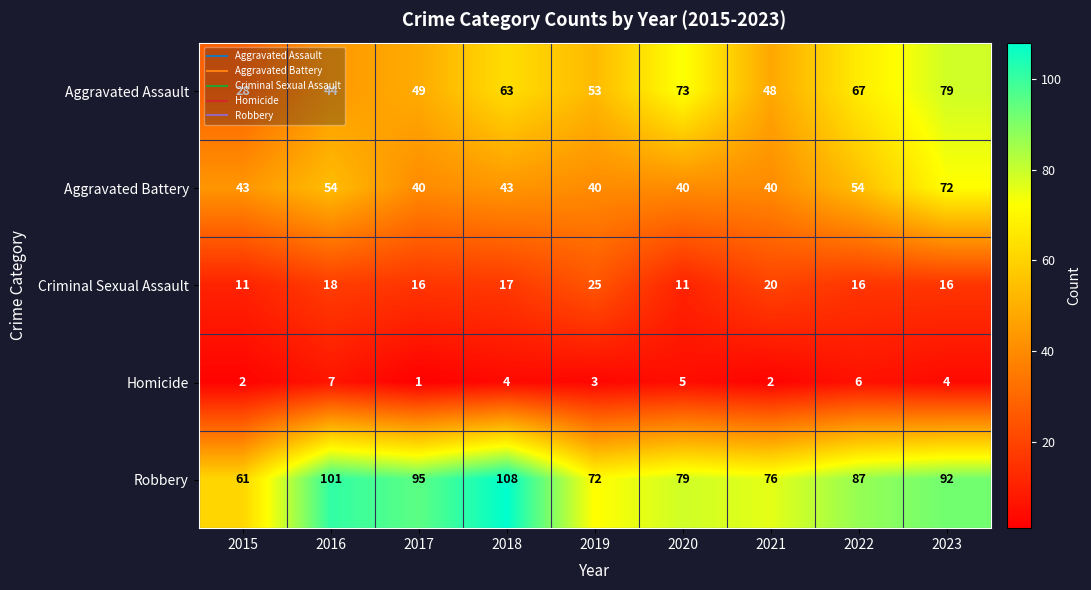

True or false: Homicide has a value of 2 at 2021.

True